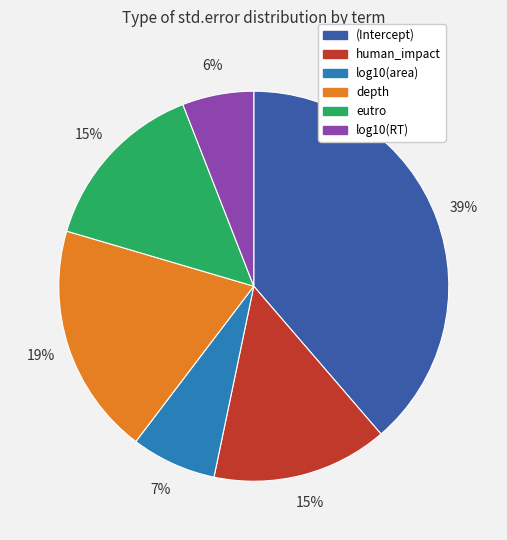

Is the sum of log10(area) and (Intercept) greater than half?

No